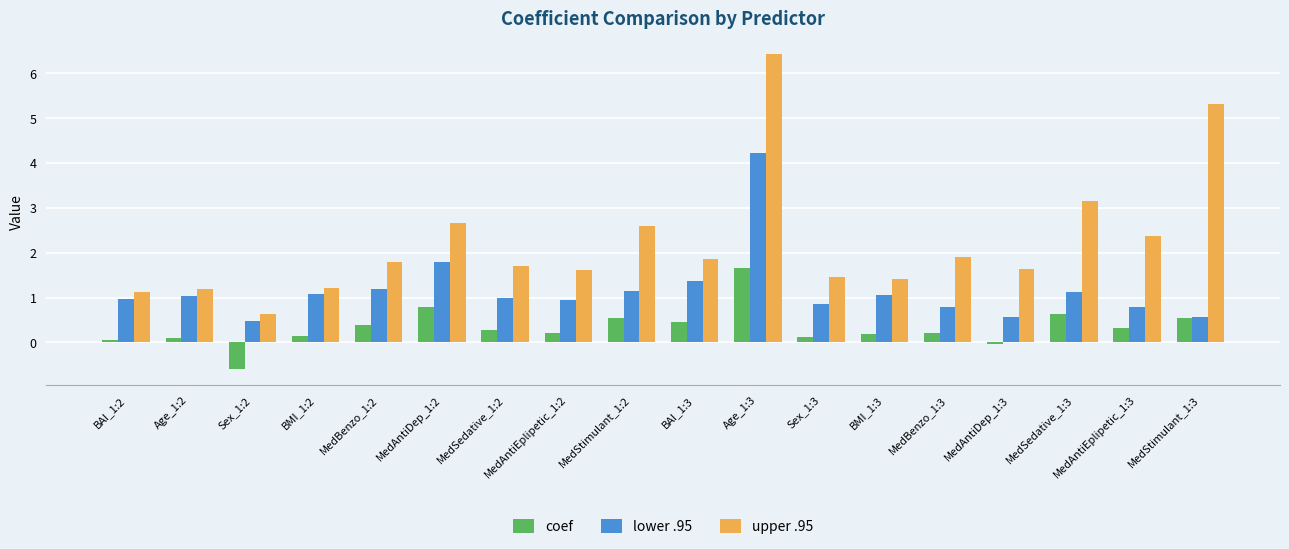

At which label does upper .95 reach its minimum?

Sex_1:2